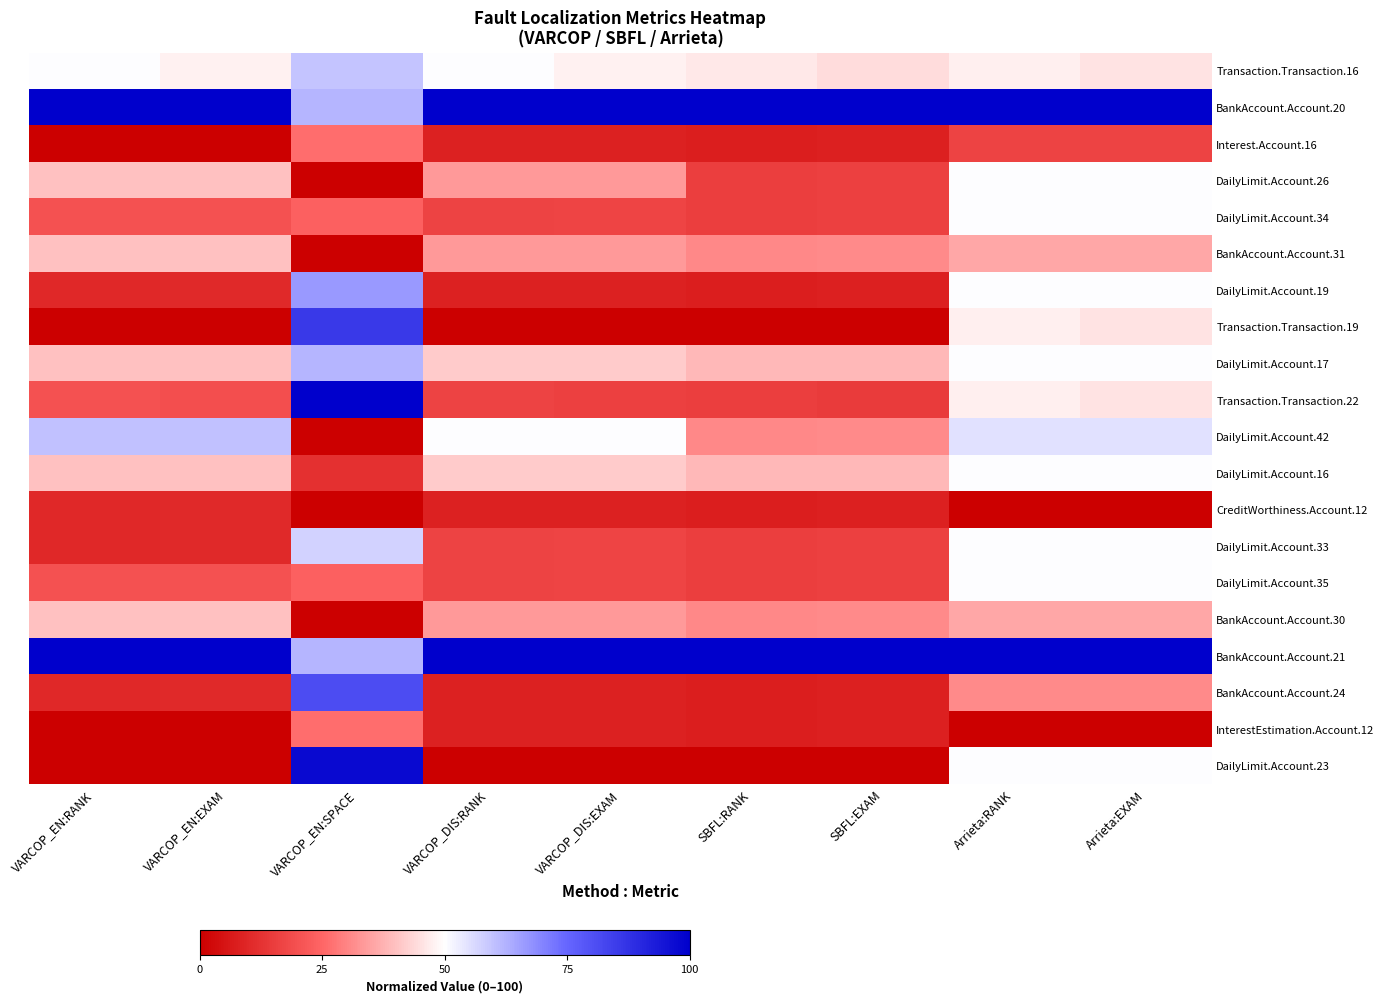

Reading right to left, transcribe all the data shown in this chart.

Transaction.Transaction.16: Arrieta:EXAM=45.6	Arrieta:RANK=47.6	SBFL:EXAM=44.3	SBFL:RANK=46.2	VARCOP_DIS:EXAM=47.9	VARCOP_DIS:RANK=50.0	VARCOP_EN:SPACE=59.5	VARCOP_EN:EXAM=47.9	VARCOP_EN:RANK=50.0
BankAccount.Account.20: Arrieta:EXAM=100.0	Arrieta:RANK=100.0	SBFL:EXAM=100.0	SBFL:RANK=100.0	VARCOP_DIS:EXAM=100.0	VARCOP_DIS:RANK=100.0	VARCOP_EN:SPACE=61.9	VARCOP_EN:EXAM=100.0	VARCOP_EN:RANK=100.0
Interest.Account.16: Arrieta:EXAM=16.7	Arrieta:RANK=16.7	SBFL:EXAM=7.9	SBFL:RANK=7.7	VARCOP_DIS:EXAM=8.6	VARCOP_DIS:RANK=8.3	VARCOP_EN:SPACE=26.2	VARCOP_EN:EXAM=0.4	VARCOP_EN:RANK=0.0
DailyLimit.Account.26: Arrieta:EXAM=50.0	Arrieta:RANK=50.0	SBFL:EXAM=15.6	SBFL:RANK=15.4	VARCOP_DIS:EXAM=33.5	VARCOP_DIS:RANK=33.3	VARCOP_EN:SPACE=0.0	VARCOP_EN:EXAM=40.2	VARCOP_EN:RANK=40.0
DailyLimit.Account.34: Arrieta:EXAM=50.0	Arrieta:RANK=50.0	SBFL:EXAM=15.6	SBFL:RANK=15.4	VARCOP_DIS:EXAM=16.9	VARCOP_DIS:RANK=16.7	VARCOP_EN:SPACE=23.8	VARCOP_EN:EXAM=20.3	VARCOP_EN:RANK=20.0
BankAccount.Account.31: Arrieta:EXAM=35.7	Arrieta:RANK=35.7	SBFL:EXAM=31.0	SBFL:RANK=30.8	VARCOP_DIS:EXAM=33.5	VARCOP_DIS:RANK=33.3	VARCOP_EN:SPACE=0.0	VARCOP_EN:EXAM=40.2	VARCOP_EN:RANK=40.0
DailyLimit.Account.19: Arrieta:EXAM=50.0	Arrieta:RANK=50.0	SBFL:EXAM=7.9	SBFL:RANK=7.7	VARCOP_DIS:EXAM=8.6	VARCOP_DIS:RANK=8.3	VARCOP_EN:SPACE=66.7	VARCOP_EN:EXAM=10.3	VARCOP_EN:RANK=10.0
Transaction.Transaction.19: Arrieta:EXAM=45.6	Arrieta:RANK=47.6	SBFL:EXAM=0.0	SBFL:RANK=0.0	VARCOP_DIS:EXAM=0.0	VARCOP_DIS:RANK=0.0	VARCOP_EN:SPACE=85.7	VARCOP_EN:EXAM=0.0	VARCOP_EN:RANK=0.0
DailyLimit.Account.17: Arrieta:EXAM=50.0	Arrieta:RANK=50.0	SBFL:EXAM=38.6	SBFL:RANK=38.5	VARCOP_DIS:EXAM=41.8	VARCOP_DIS:RANK=41.7	VARCOP_EN:SPACE=61.9	VARCOP_EN:EXAM=40.2	VARCOP_EN:RANK=40.0
Transaction.Transaction.22: Arrieta:EXAM=45.6	Arrieta:RANK=47.6	SBFL:EXAM=14.8	SBFL:RANK=15.4	VARCOP_DIS:EXAM=16.0	VARCOP_DIS:RANK=16.7	VARCOP_EN:SPACE=100.0	VARCOP_EN:EXAM=19.2	VARCOP_EN:RANK=20.0
DailyLimit.Account.42: Arrieta:EXAM=54.8	Arrieta:RANK=54.8	SBFL:EXAM=31.0	SBFL:RANK=30.8	VARCOP_DIS:EXAM=50.1	VARCOP_DIS:RANK=50.0	VARCOP_EN:SPACE=0.0	VARCOP_EN:EXAM=60.2	VARCOP_EN:RANK=60.0
DailyLimit.Account.16: Arrieta:EXAM=50.0	Arrieta:RANK=50.0	SBFL:EXAM=38.6	SBFL:RANK=38.5	VARCOP_DIS:EXAM=41.8	VARCOP_DIS:RANK=41.7	VARCOP_EN:SPACE=11.9	VARCOP_EN:EXAM=40.2	VARCOP_EN:RANK=40.0
CreditWorthiness.Account.12: Arrieta:EXAM=0.0	Arrieta:RANK=0.0	SBFL:EXAM=7.9	SBFL:RANK=7.7	VARCOP_DIS:EXAM=8.6	VARCOP_DIS:RANK=8.3	VARCOP_EN:SPACE=0.0	VARCOP_EN:EXAM=10.3	VARCOP_EN:RANK=10.0
DailyLimit.Account.33: Arrieta:EXAM=50.0	Arrieta:RANK=50.0	SBFL:EXAM=15.6	SBFL:RANK=15.4	VARCOP_DIS:EXAM=16.9	VARCOP_DIS:RANK=16.7	VARCOP_EN:SPACE=57.1	VARCOP_EN:EXAM=10.3	VARCOP_EN:RANK=10.0
DailyLimit.Account.35: Arrieta:EXAM=50.0	Arrieta:RANK=50.0	SBFL:EXAM=15.6	SBFL:RANK=15.4	VARCOP_DIS:EXAM=16.9	VARCOP_DIS:RANK=16.7	VARCOP_EN:SPACE=23.8	VARCOP_EN:EXAM=20.3	VARCOP_EN:RANK=20.0
BankAccount.Account.30: Arrieta:EXAM=35.7	Arrieta:RANK=35.7	SBFL:EXAM=31.0	SBFL:RANK=30.8	VARCOP_DIS:EXAM=33.5	VARCOP_DIS:RANK=33.3	VARCOP_EN:SPACE=0.0	VARCOP_EN:EXAM=40.2	VARCOP_EN:RANK=40.0
BankAccount.Account.21: Arrieta:EXAM=100.0	Arrieta:RANK=100.0	SBFL:EXAM=100.0	SBFL:RANK=100.0	VARCOP_DIS:EXAM=100.0	VARCOP_DIS:RANK=100.0	VARCOP_EN:SPACE=61.9	VARCOP_EN:EXAM=100.0	VARCOP_EN:RANK=100.0
BankAccount.Account.24: Arrieta:EXAM=31.0	Arrieta:RANK=31.0	SBFL:EXAM=7.9	SBFL:RANK=7.7	VARCOP_DIS:EXAM=8.6	VARCOP_DIS:RANK=8.3	VARCOP_EN:SPACE=81.0	VARCOP_EN:EXAM=10.3	VARCOP_EN:RANK=10.0
InterestEstimation.Account.12: Arrieta:EXAM=0.0	Arrieta:RANK=0.0	SBFL:EXAM=7.9	SBFL:RANK=7.7	VARCOP_DIS:EXAM=8.6	VARCOP_DIS:RANK=8.3	VARCOP_EN:SPACE=26.2	VARCOP_EN:EXAM=0.4	VARCOP_EN:RANK=0.0
DailyLimit.Account.23: Arrieta:EXAM=50.0	Arrieta:RANK=50.0	SBFL:EXAM=0.3	SBFL:RANK=0.0	VARCOP_DIS:EXAM=0.3	VARCOP_DIS:RANK=0.0	VARCOP_EN:SPACE=97.6	VARCOP_EN:EXAM=0.4	VARCOP_EN:RANK=0.0